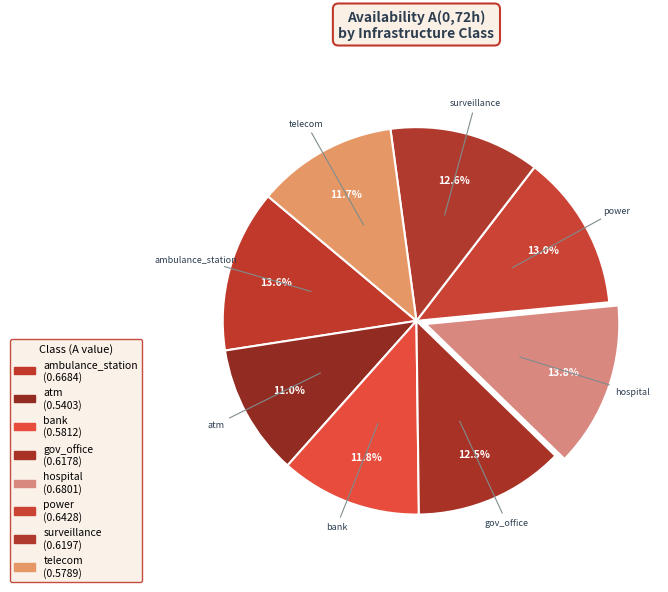

How many segments does this pie chart have?

8